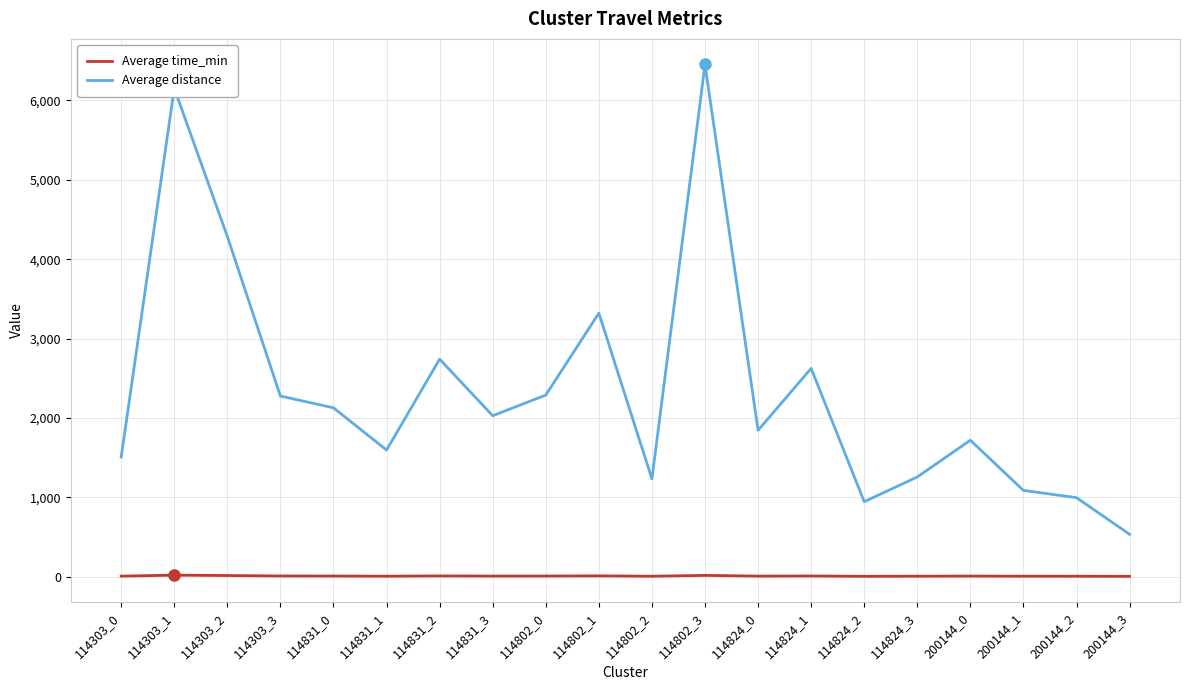

What is the greatest value displayed?

6453.9